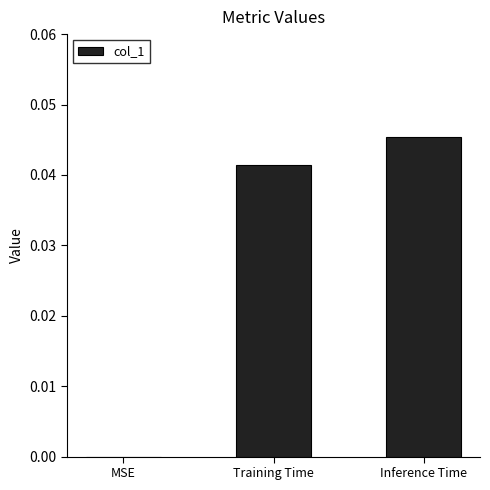

True or false: the data shows 0.0 at Inference Time.

True